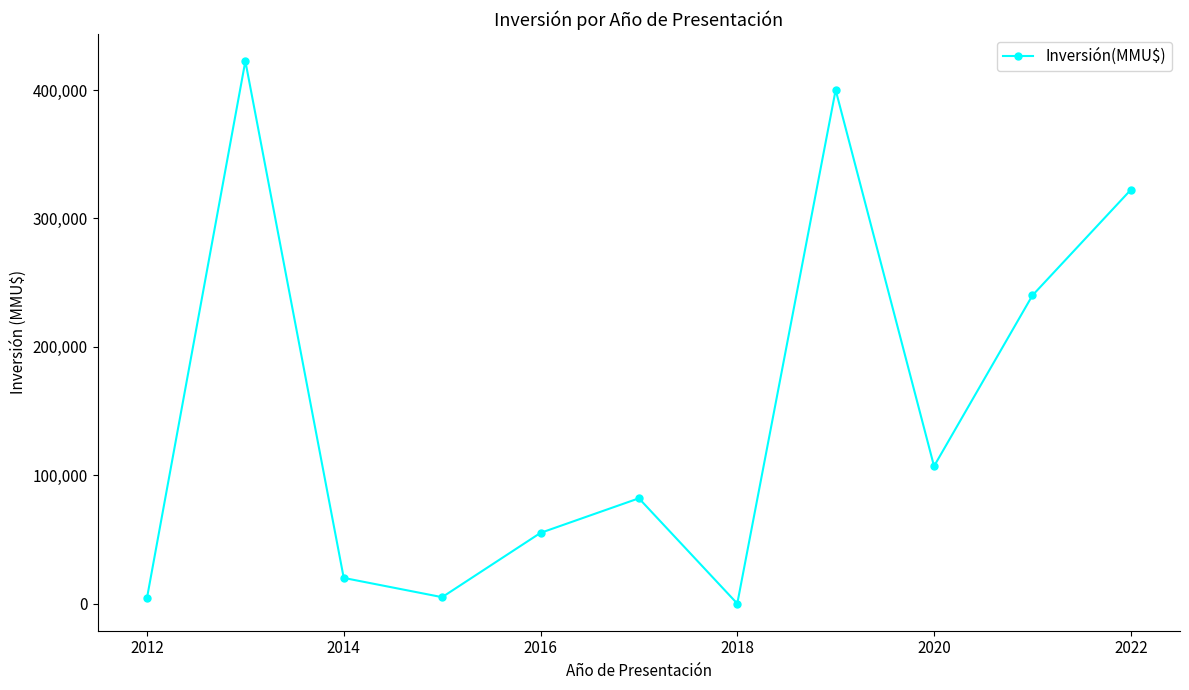

What is the maximum value shown in the chart?

422475